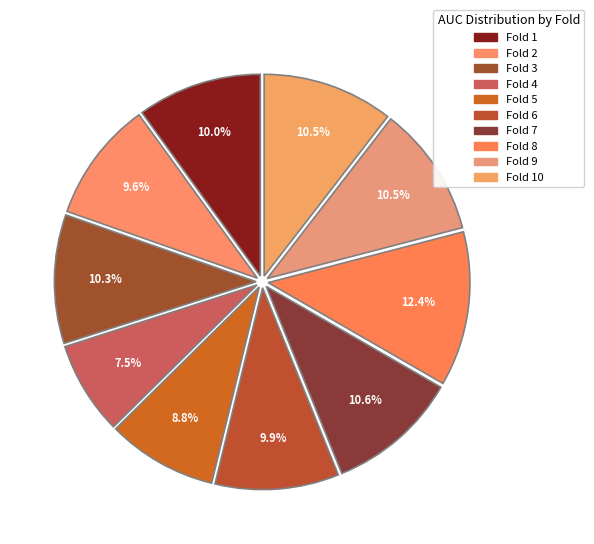

Count the number of slices in the pie.

10